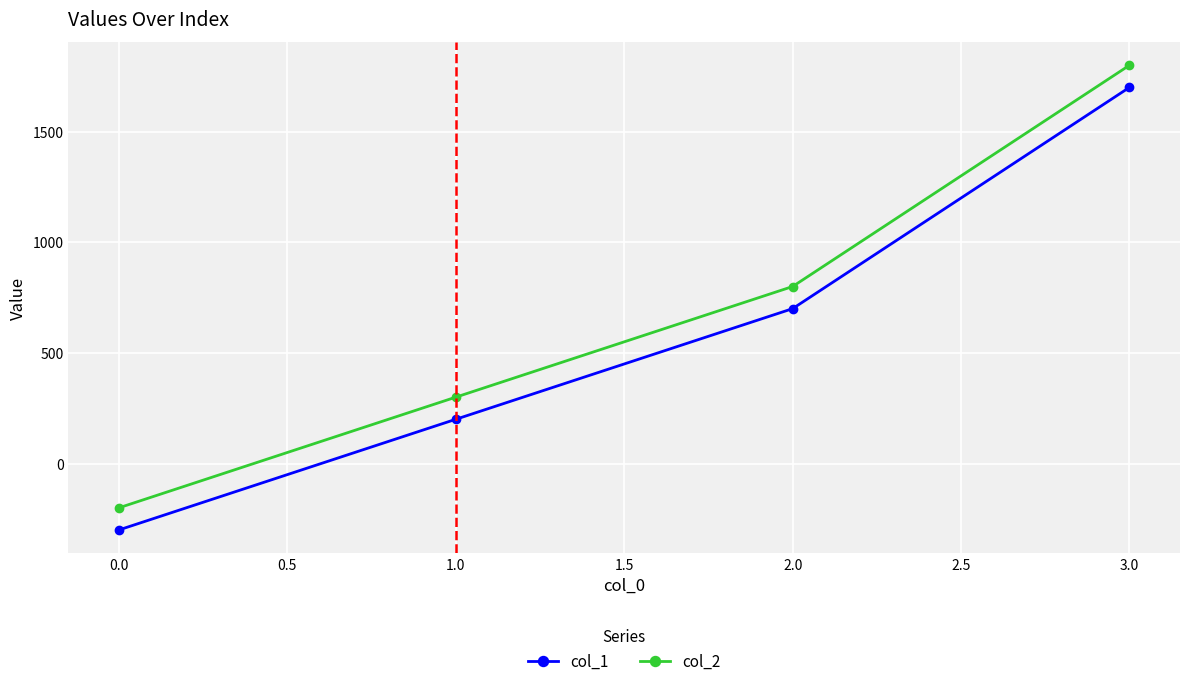

What is the difference between the maximum and second lowest values in the col_2 series?

1500